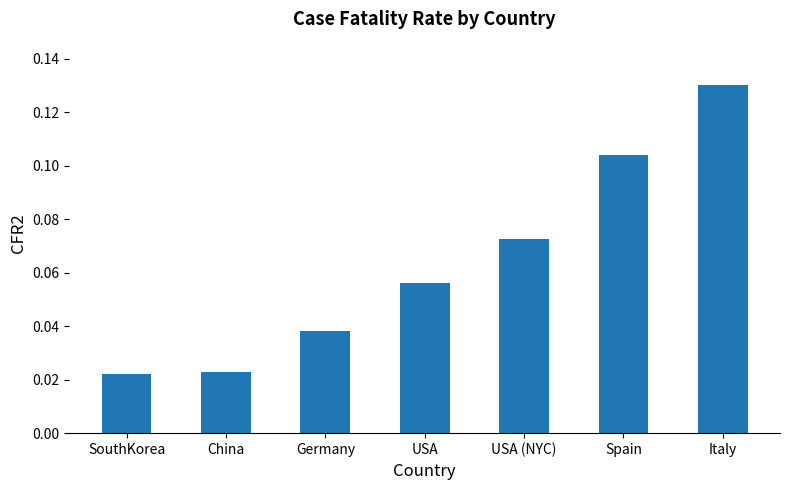

How many bars are there in total?

7